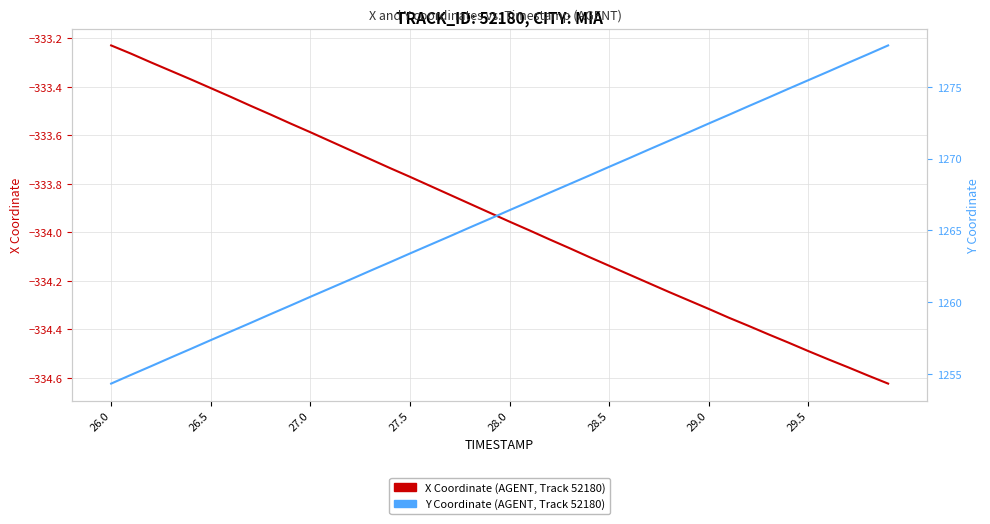

What is the highest value of the Y Coordinate (AGENT, Track 52180) series?

1277.9